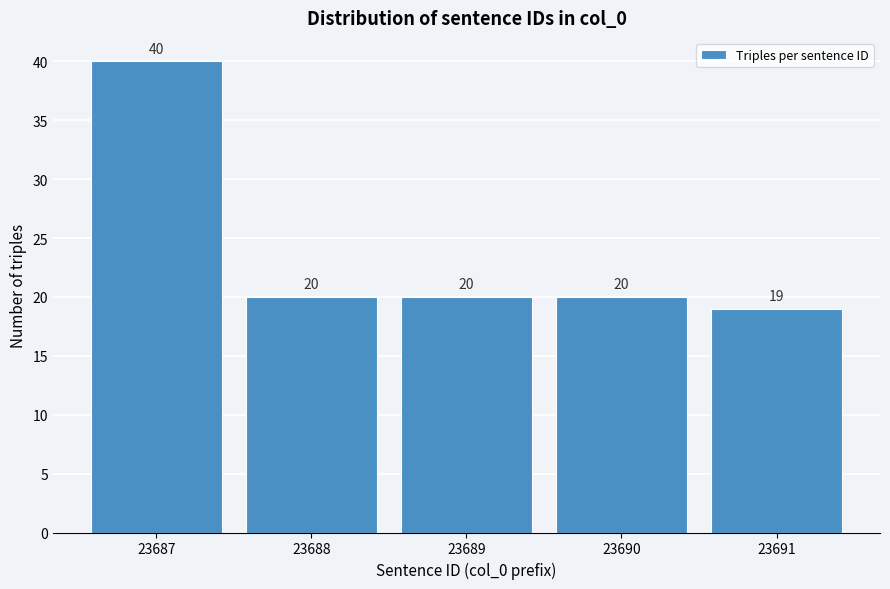

Reading left to right, what are all the values shown in this chart?

40	20	20	20	19